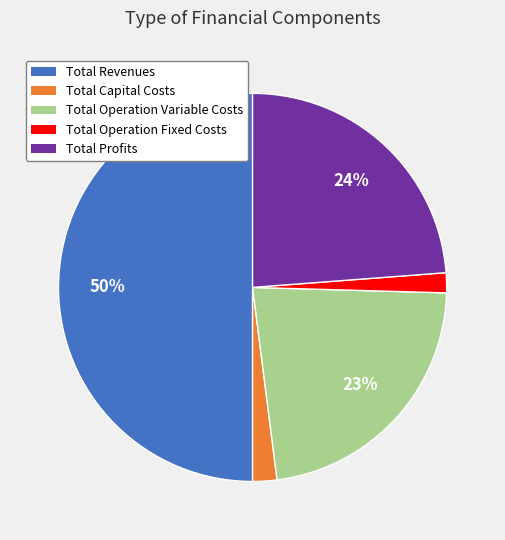

Does Total Operation Fixed Costs represent more than half of the total?

No